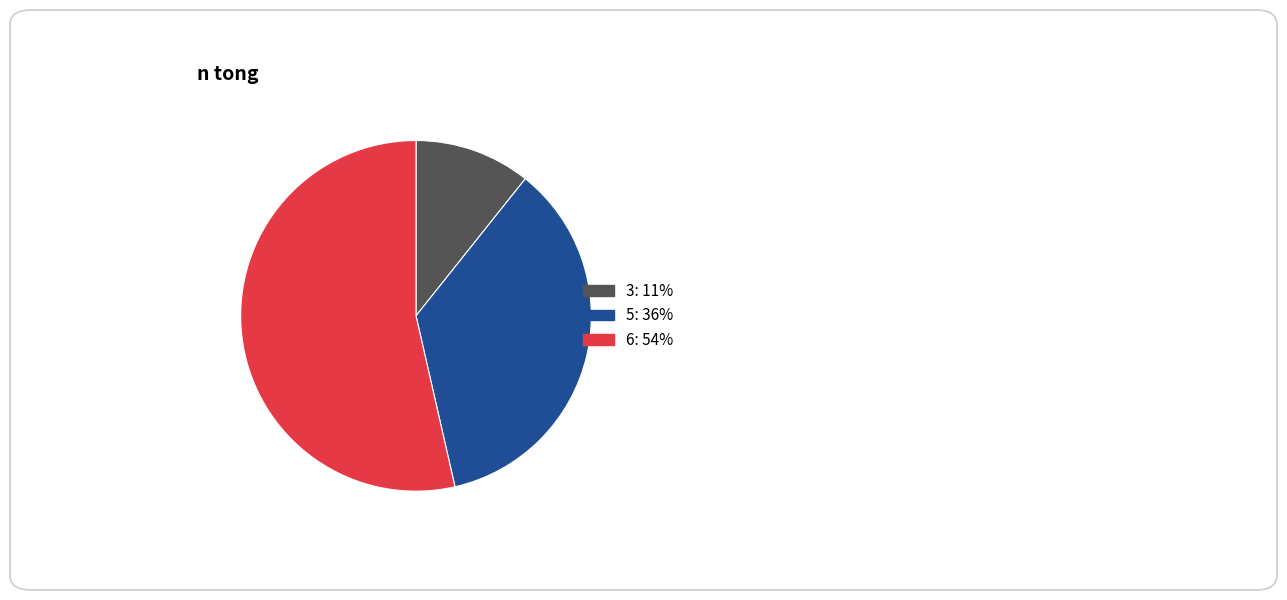

How many segments does this pie chart have?

3